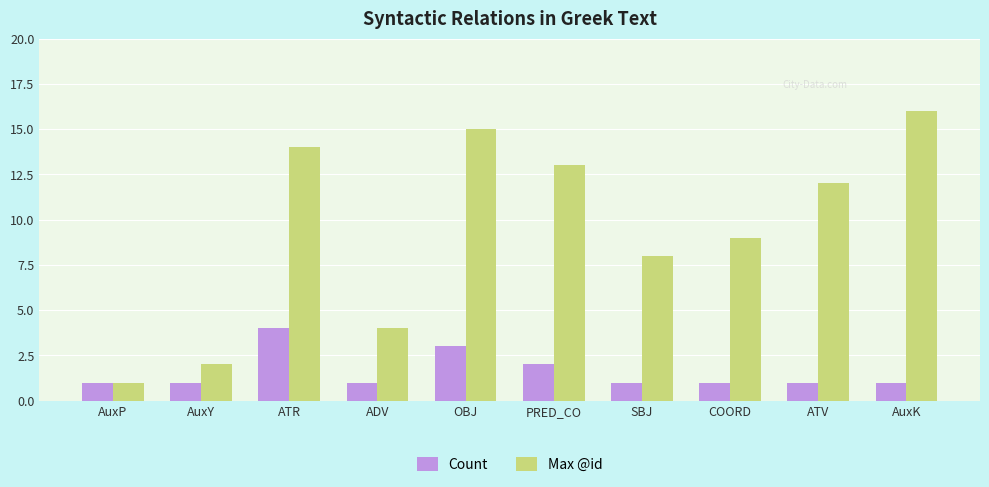

Read the Count value at AuxY.

1